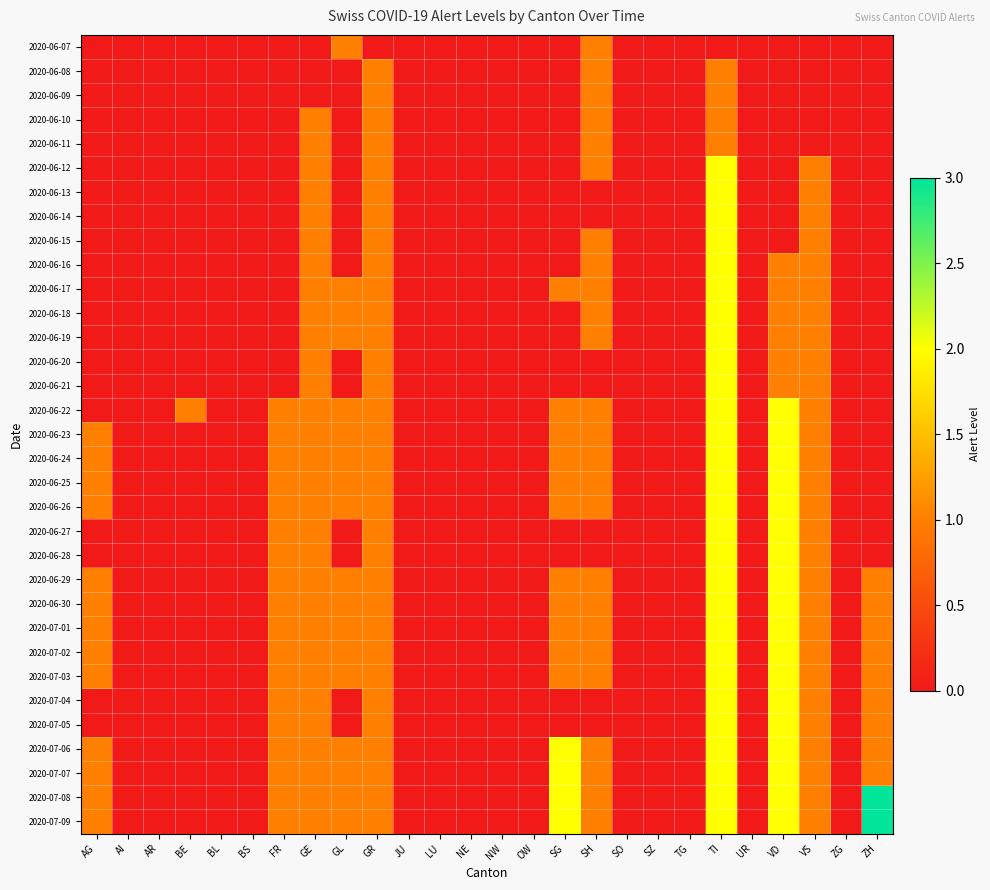

At how many categories does at least one series exceed 2?

1